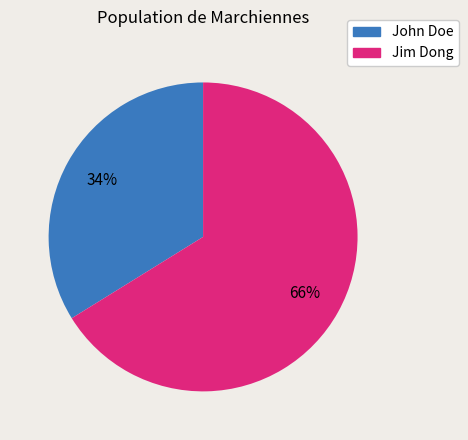

What percentage is the Jim Dong slice, to the nearest percent?

66%